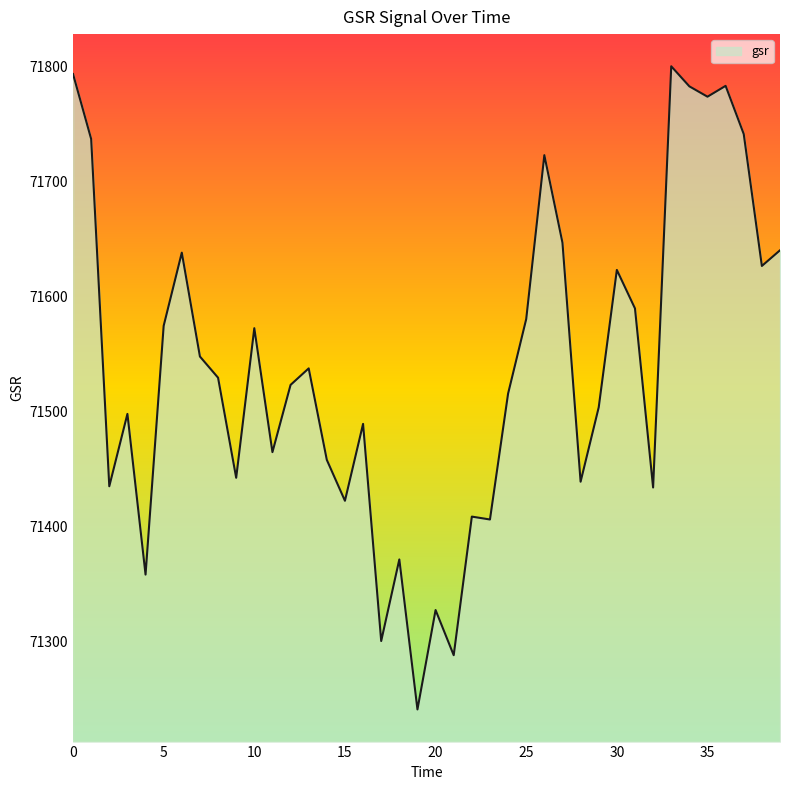

What is the maximum value shown in the chart?

71800.0